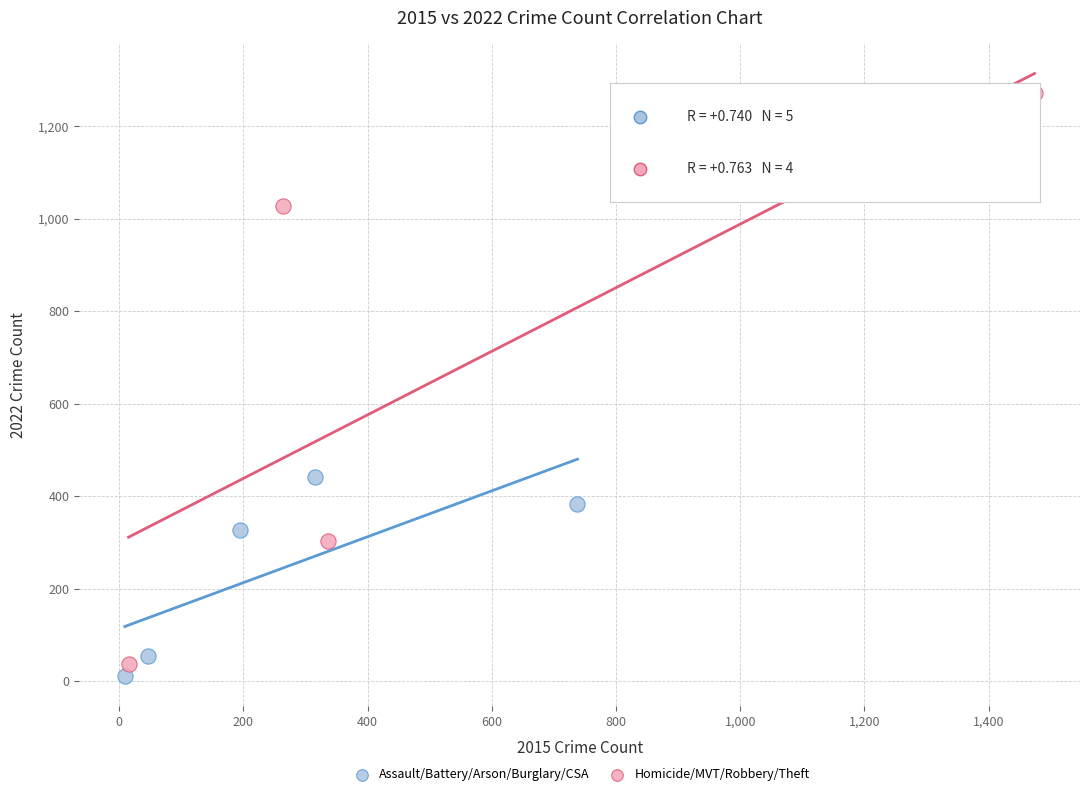

Which series reaches the maximum Y coordinate?

Homicide/MVT/Robbery/Theft